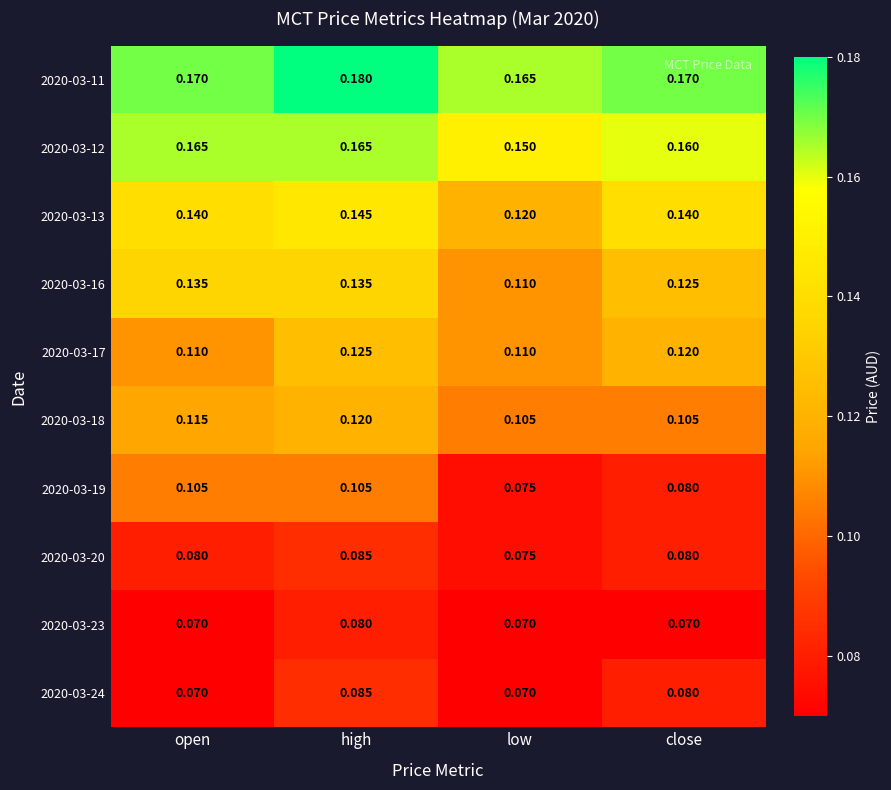

At which label does 2020-03-20 reach its peak?

high